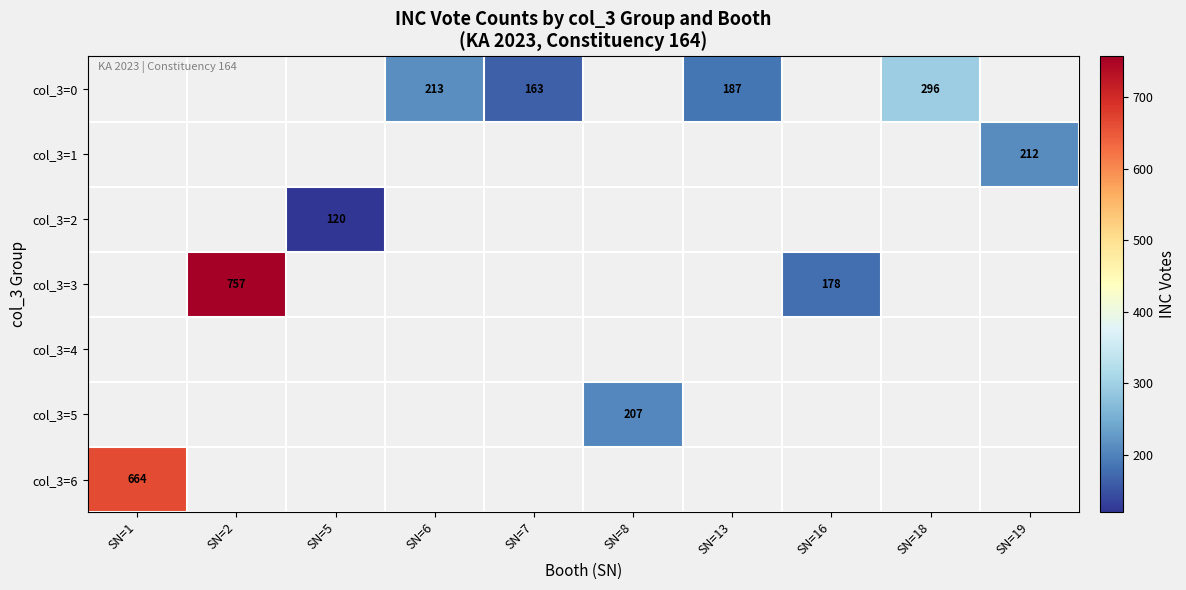

Which category has the lowest value across all series?

SN=5